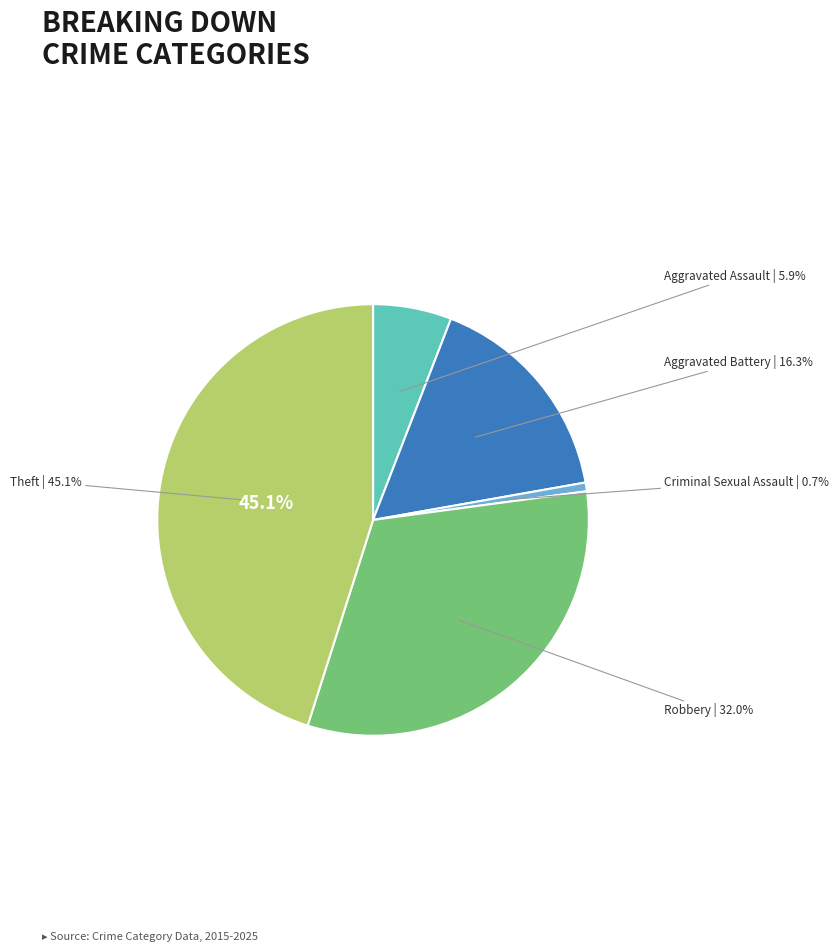

Is there a majority slice in this chart?

No